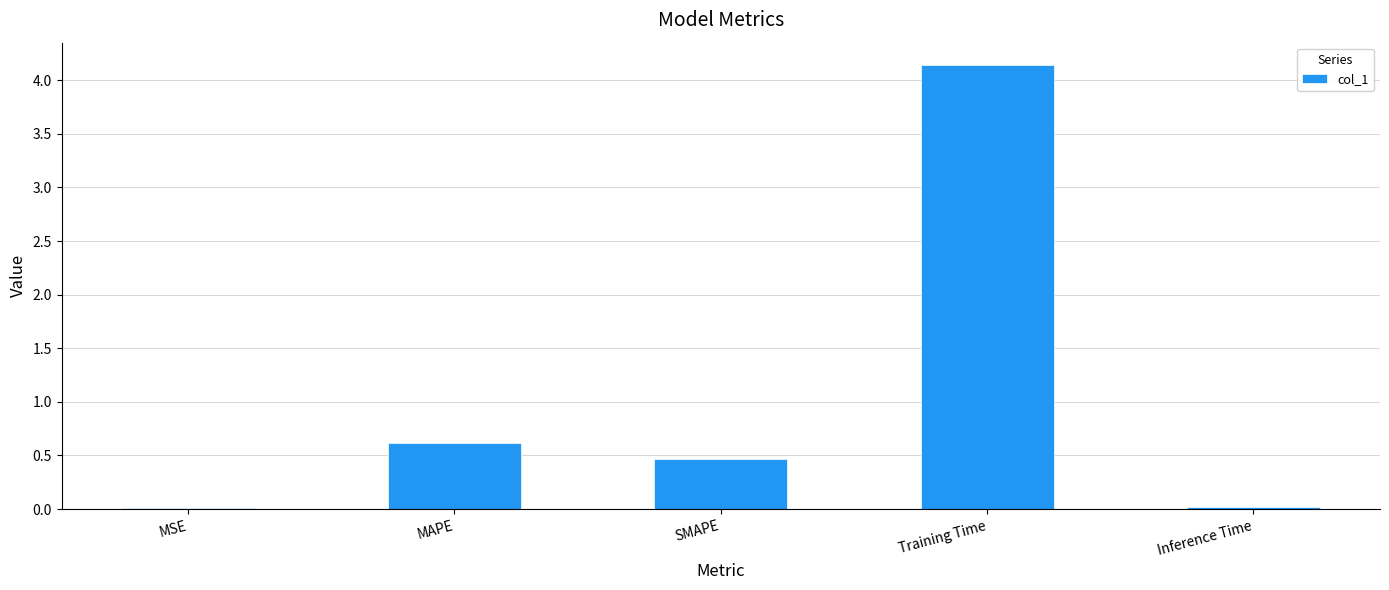

What is the label of the 2nd bar from the right?

Training Time